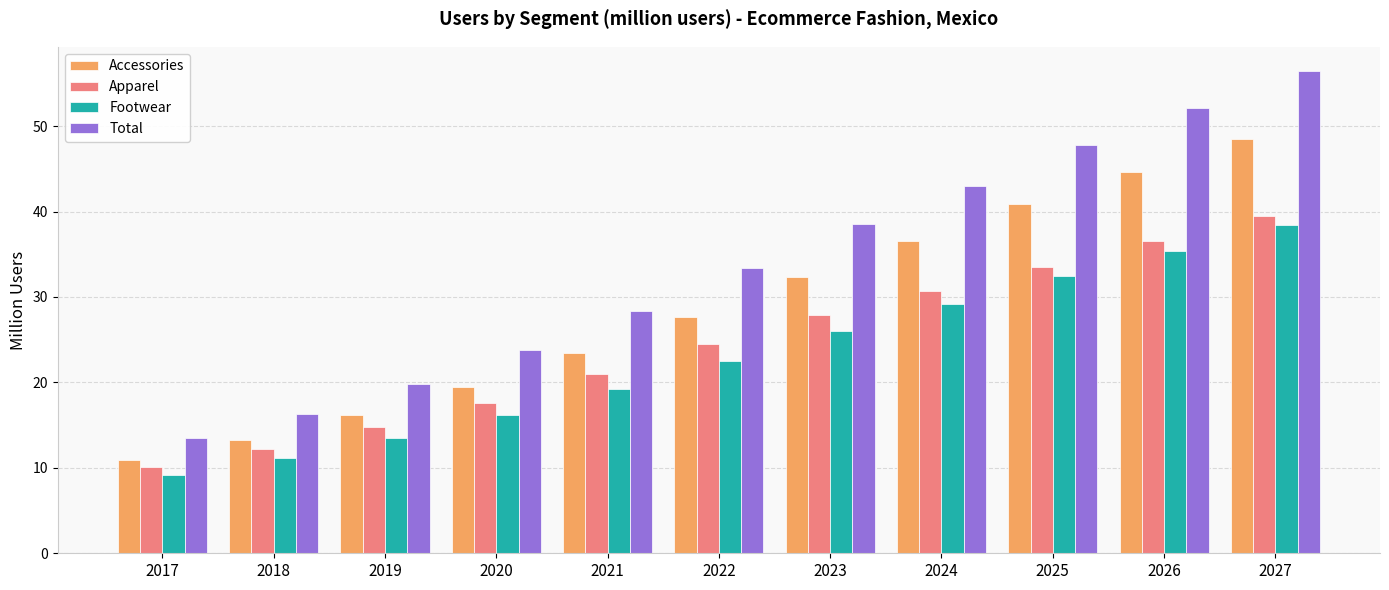

How many bars are there in total?

44